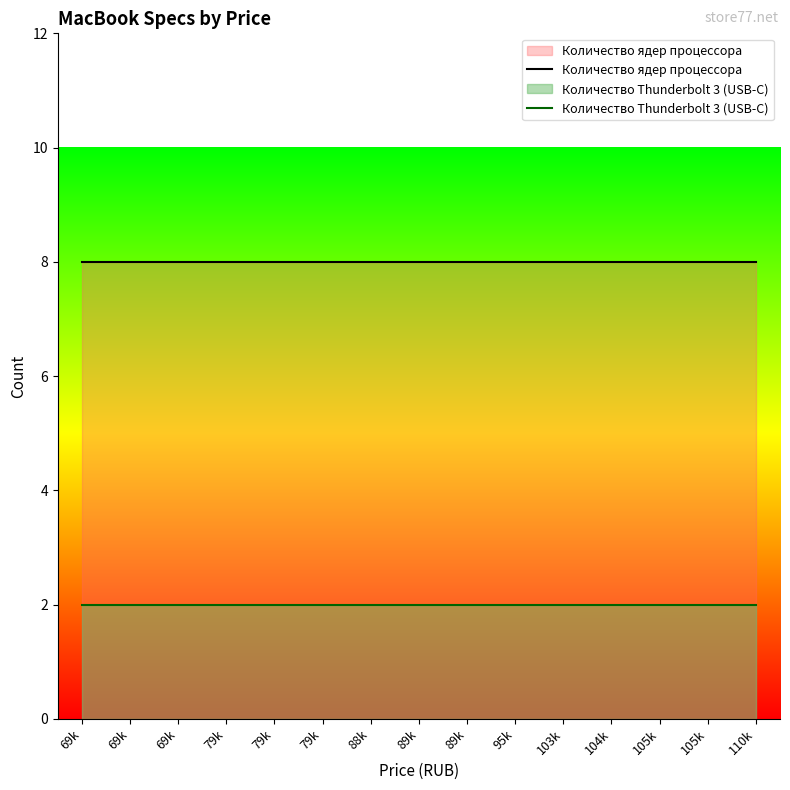

What is the difference between the highest and lowest values at 88k?

6